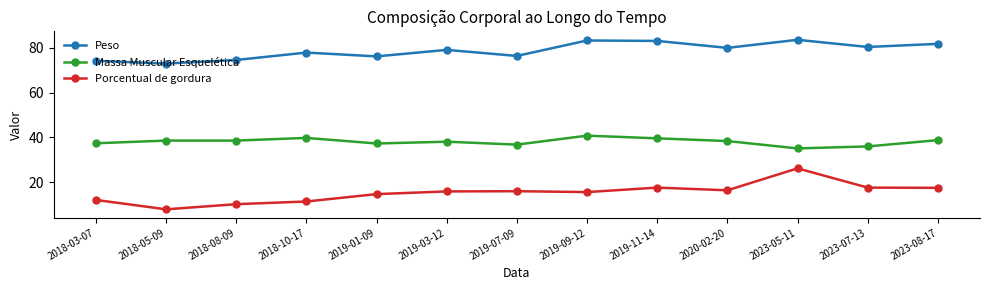

Is the value of Massa Muscular Esquelética at 2018-08-09 greater than the value of Porcentual de gordura at 2019-03-12?

Yes